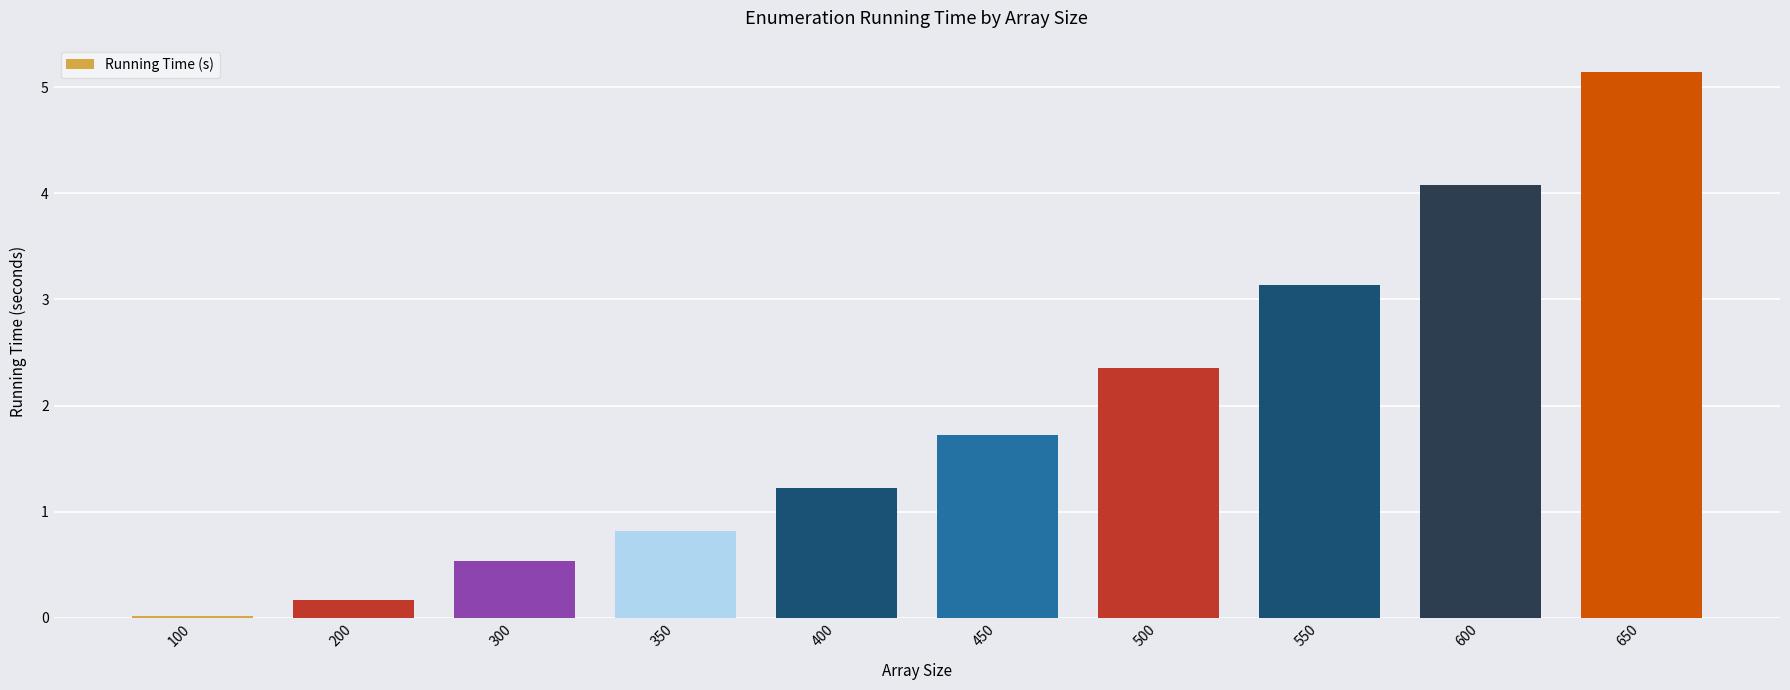

What is the average value?

1.9